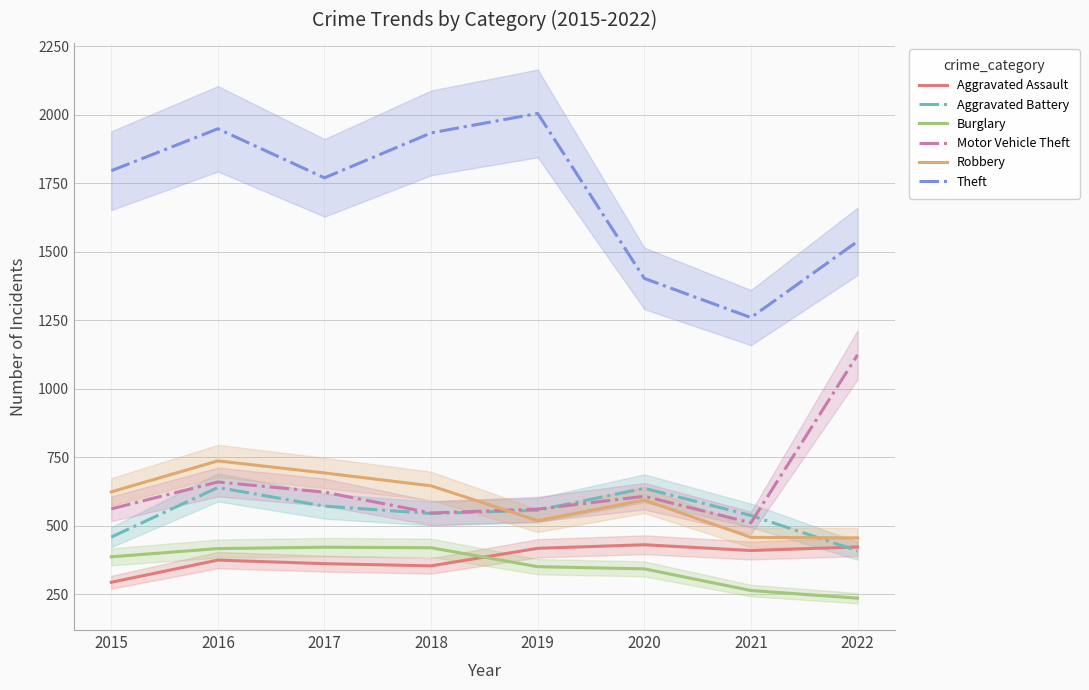

Reading left to right, transcribe all the data shown in this chart.

Aggravated Assault: 293	374	361	353	417	430	409	422
Aggravated Battery: 458	639	571	544	556	636	537	408
Burglary: 386	416	421	419	350	342	263	235
Motor Vehicle Theft: 561	659	622	546	560	607	510	1123
Robbery: 623	736	692	645	518	593	457	455
Theft: 1795	1948	1769	1933	2004	1402	1259	1537